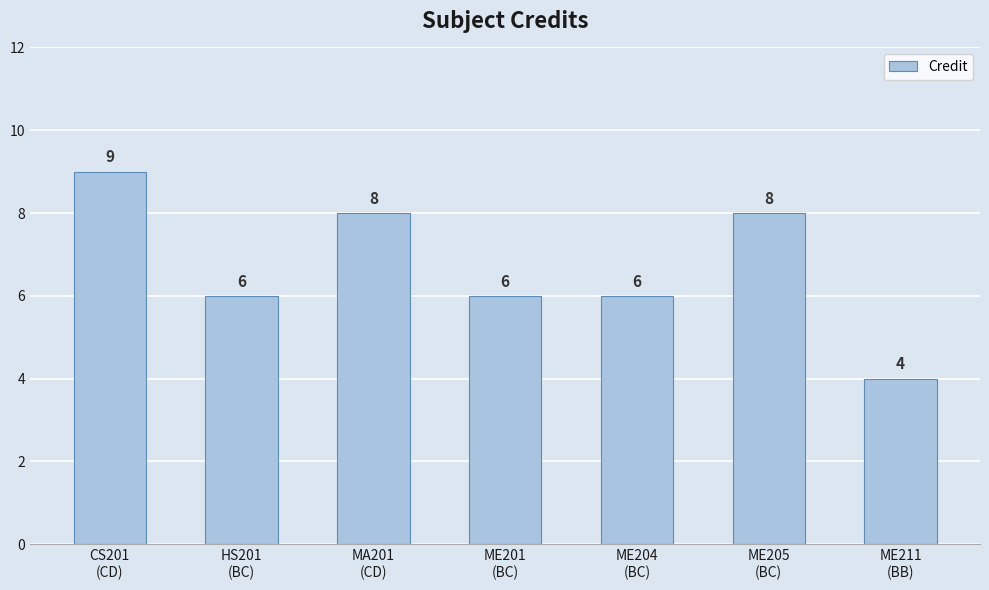

What is the change in value from HS201
(BC) to ME205
(BC)?

+2